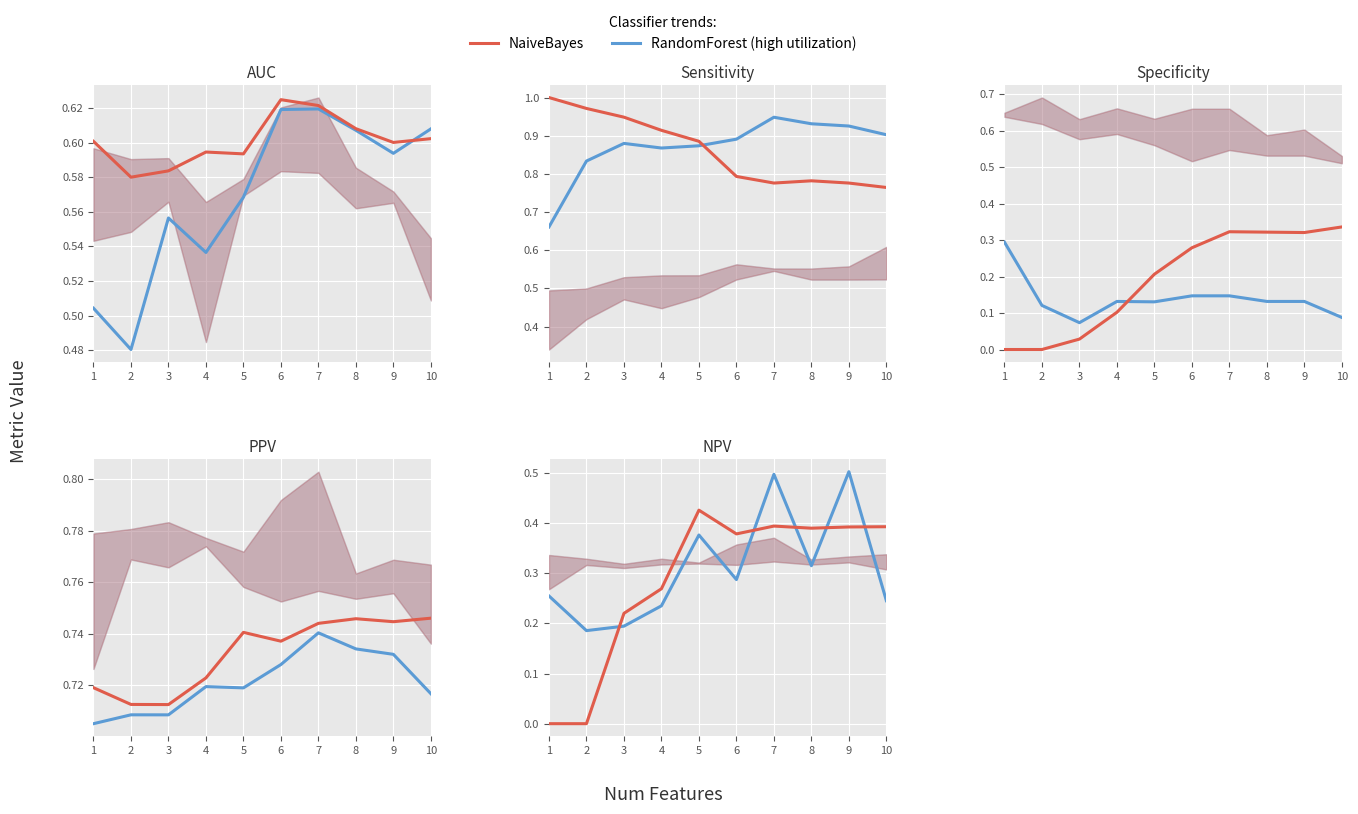

At which category is the sum across all series the highest?

9